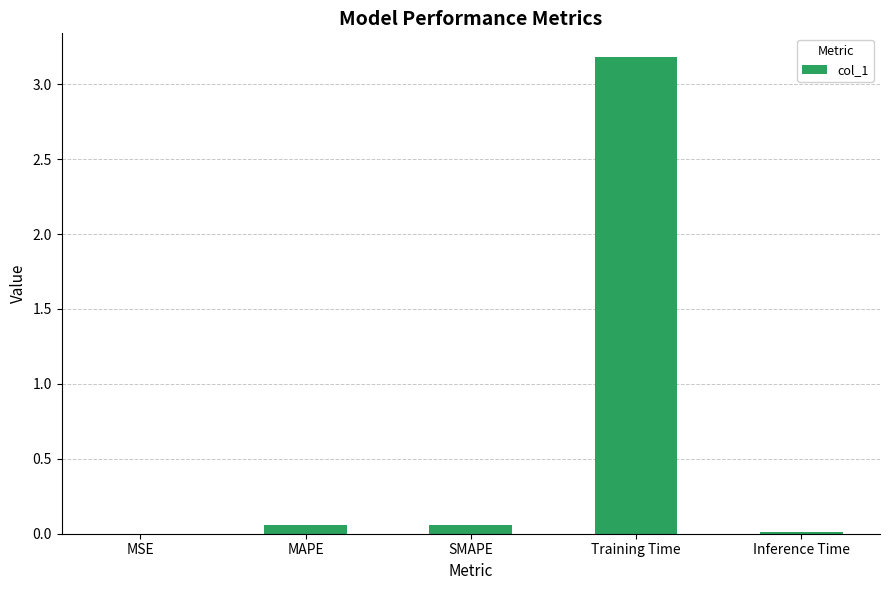

What is the sum of all values?

3.3